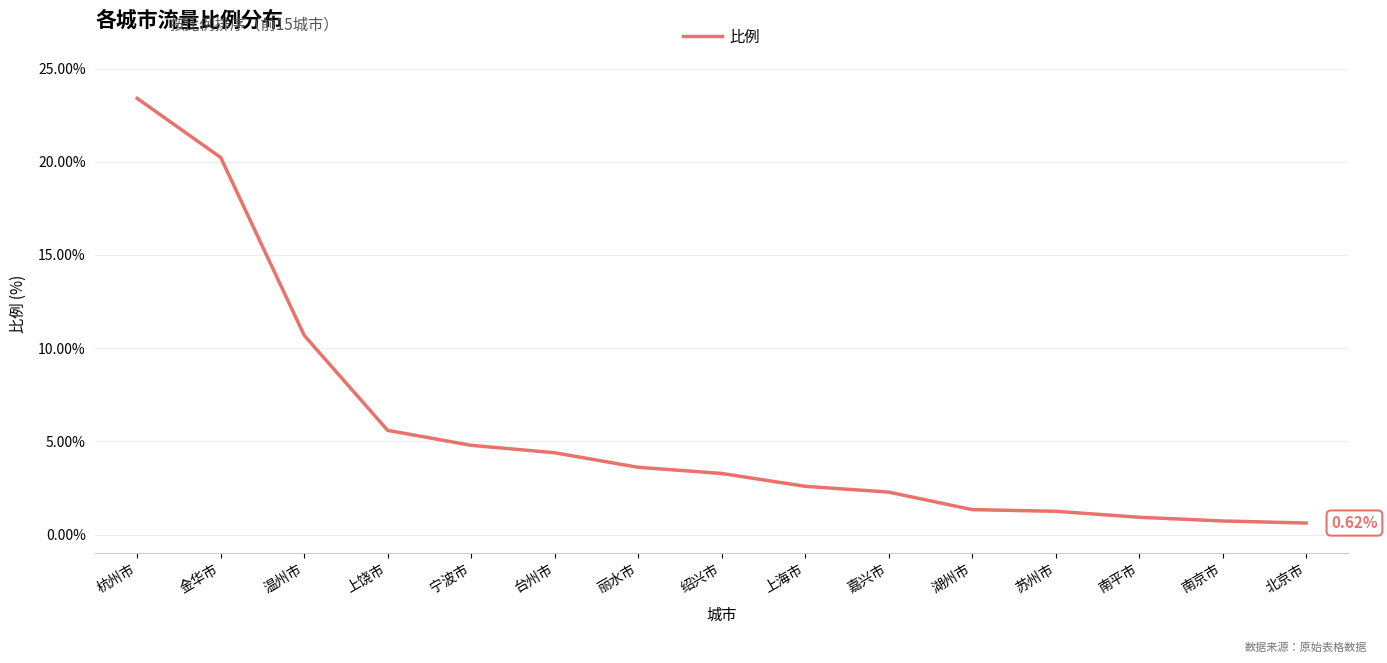

What is the difference between the maximum and minimum values?

22.8